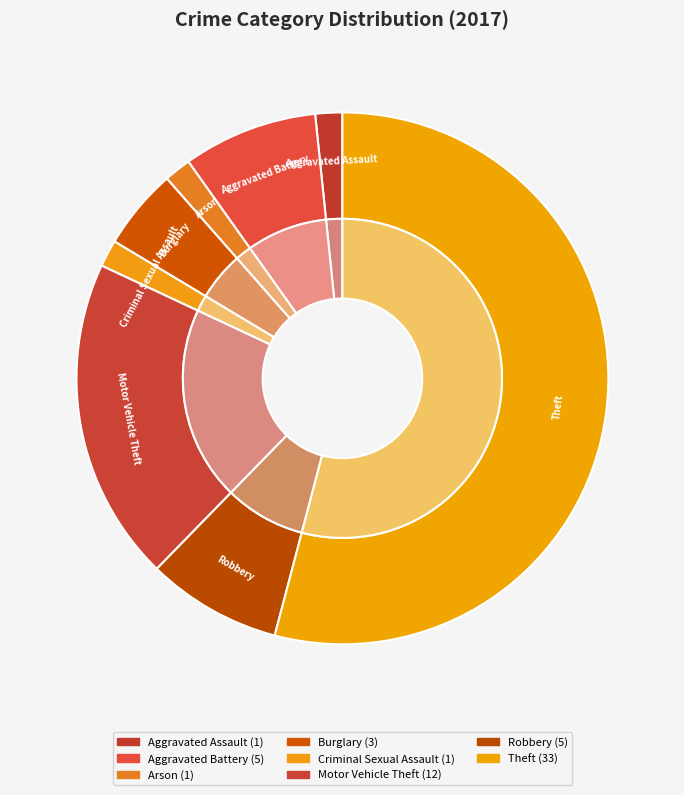

What percentage is the Theft slice, to the nearest percent?

54%